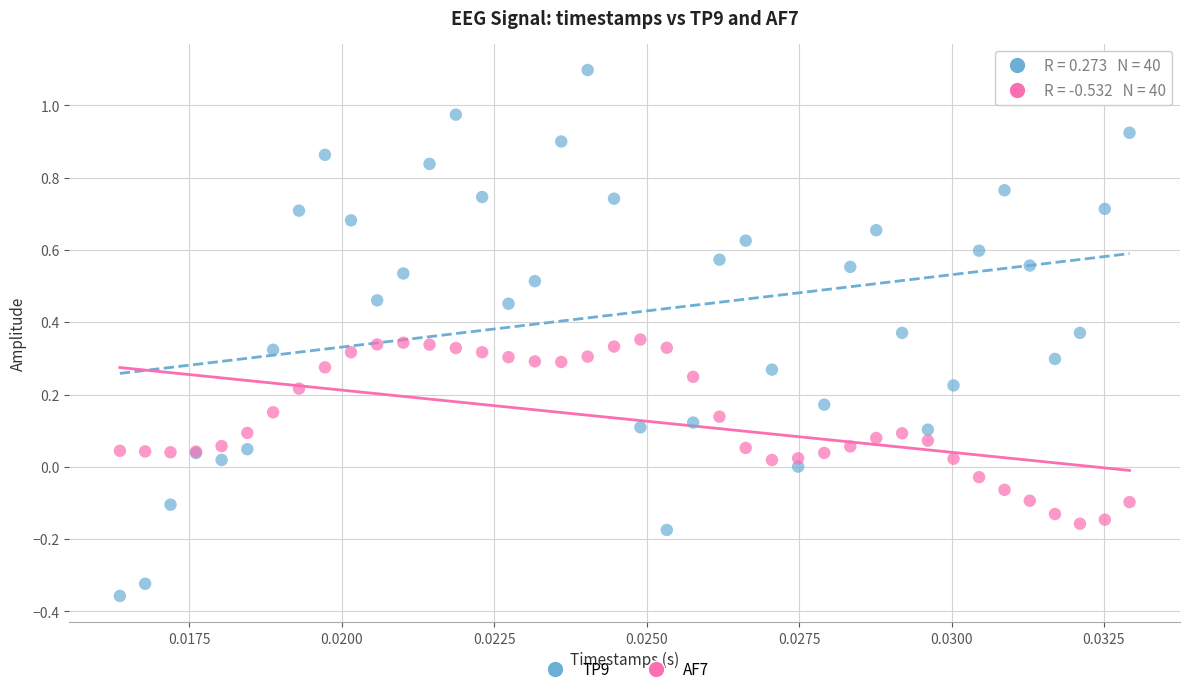

Which series has the widest spread of Y values?

TP9